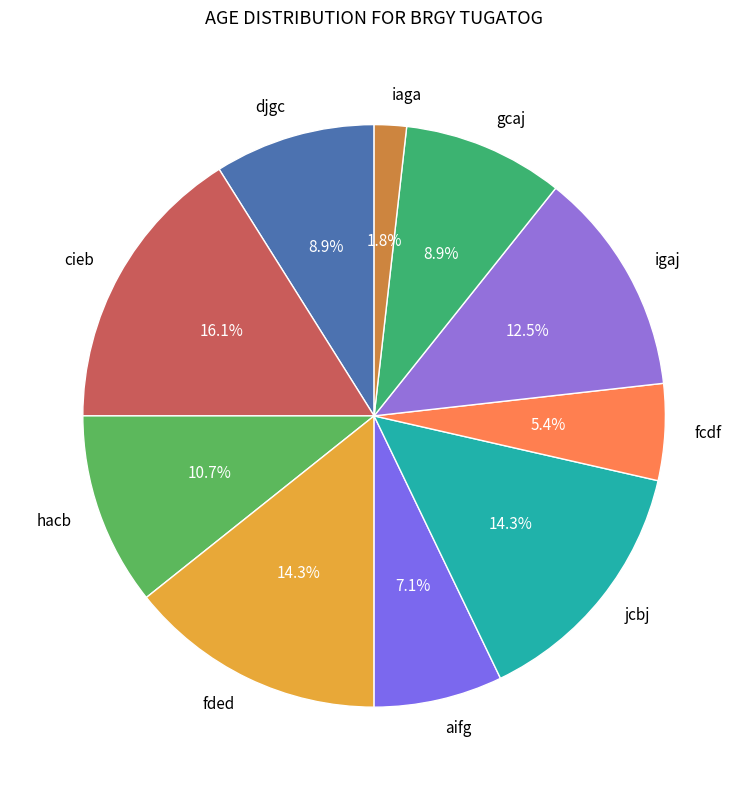

To the nearest percent, what is the difference between the fcdf and igaj slice percentages?

7%